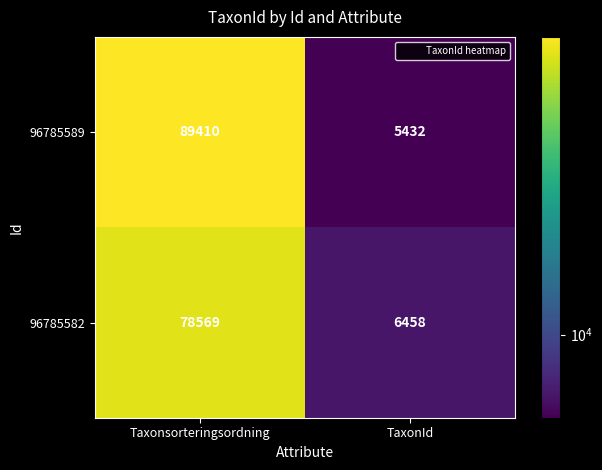

Which series changed the most between Taxonsorteringsordning and TaxonId?

96785589